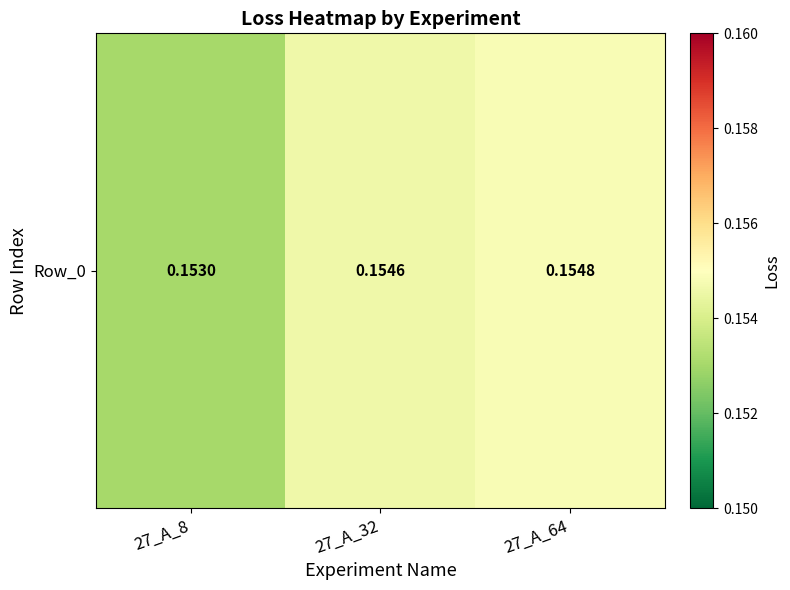

Reading left to right, list all the values displayed in this chart.

27_A_8=0.2	27_A_32=0.2	27_A_64=0.2